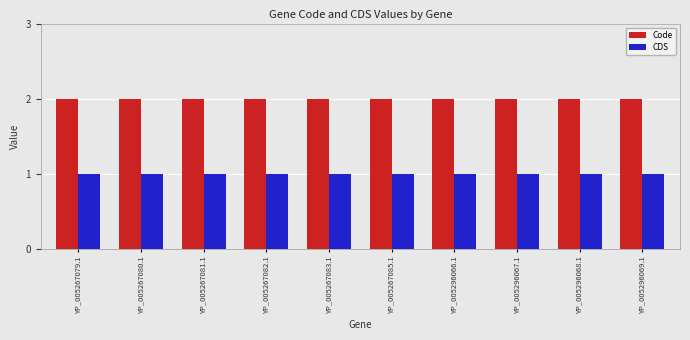

Reading left to right, what are all the values shown in this chart?

Code: 2	2	2	2	2	2	2	2	2	2
CDS: 1	1	1	1	1	1	1	1	1	1